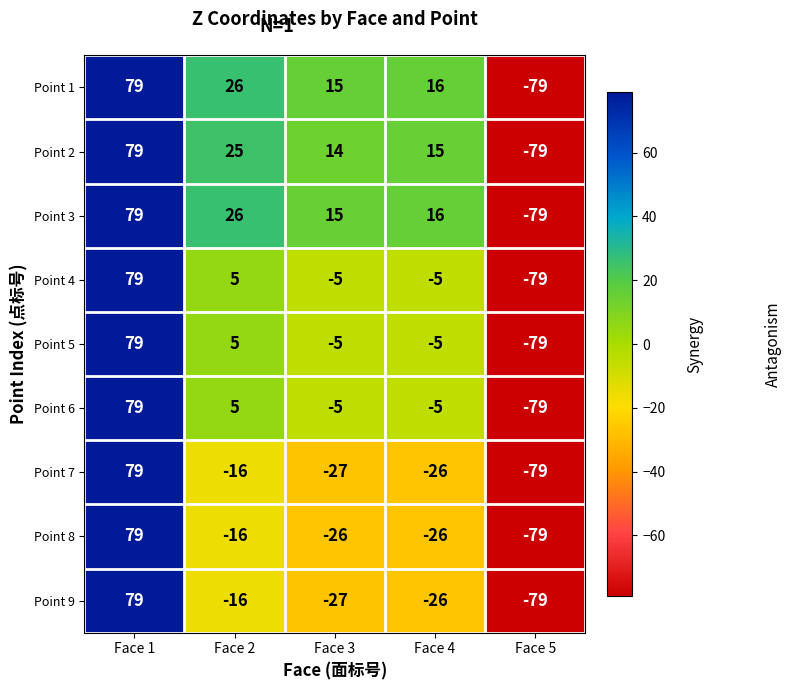

The value of Point 2 at Face 2 is 25. True or false?

True